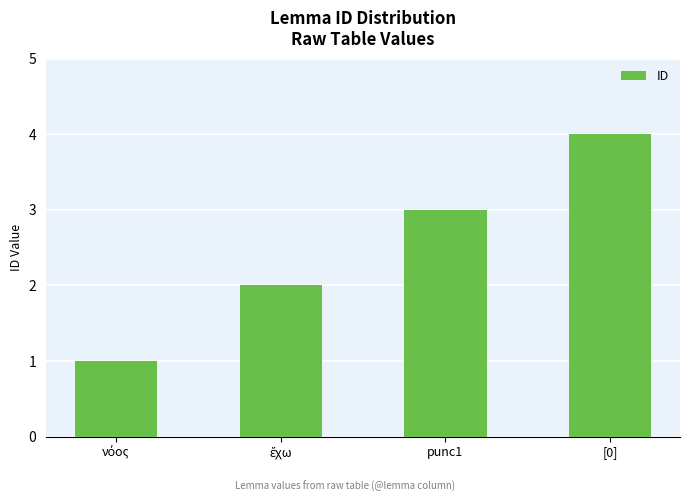

At which category does the chart reach its peak across all series?

[0]